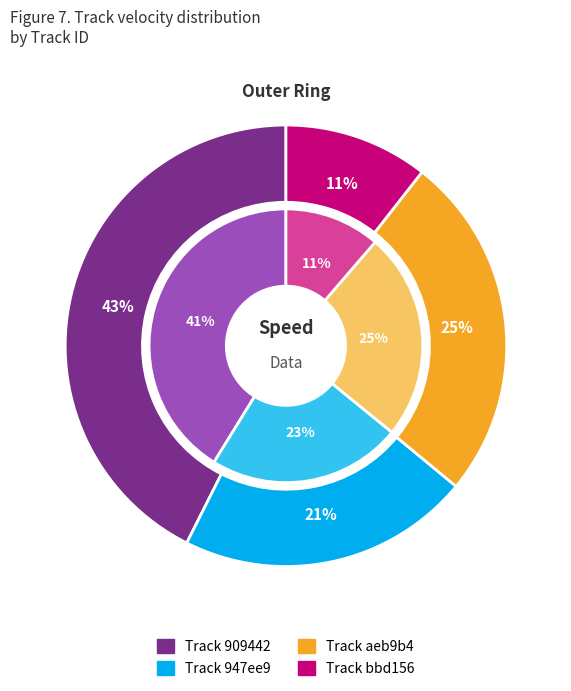

To the nearest percent, what portion does 909442fde8bc46b28e5830f5e73989c0 represent?

41%